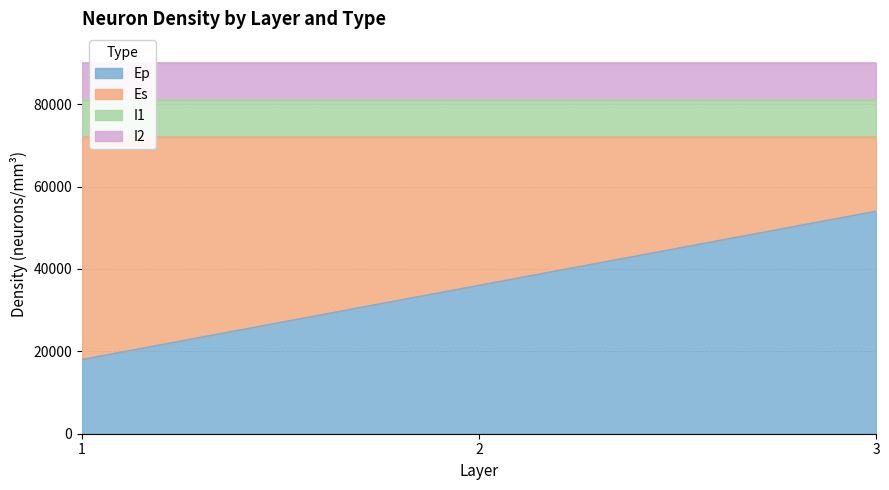

Which series has the largest total across all categories?

Ep